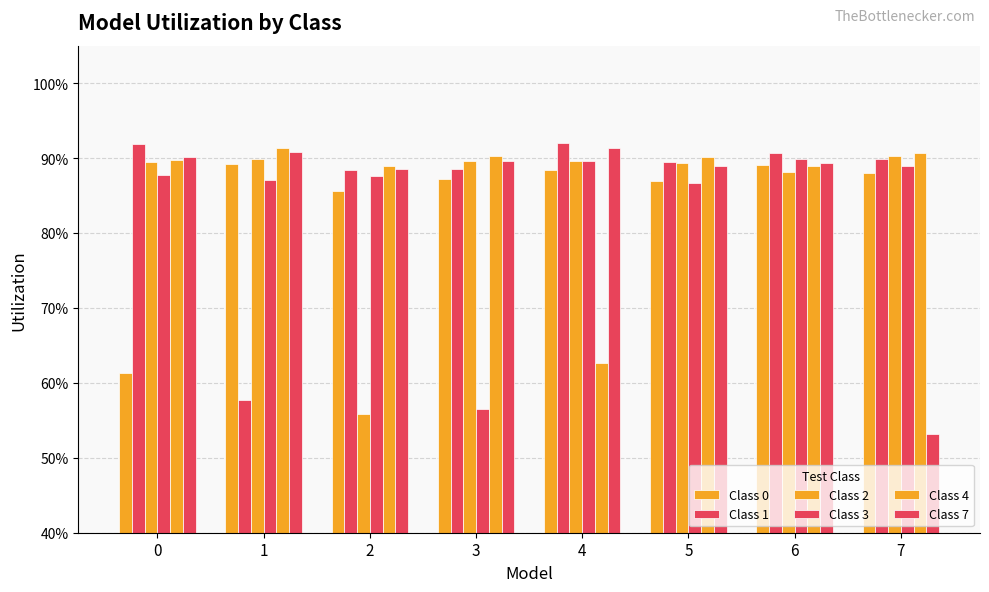

Rank the categories by Class 7 value from highest to lowest.

4, 1, 0, 3, 6, 5, 2, 7